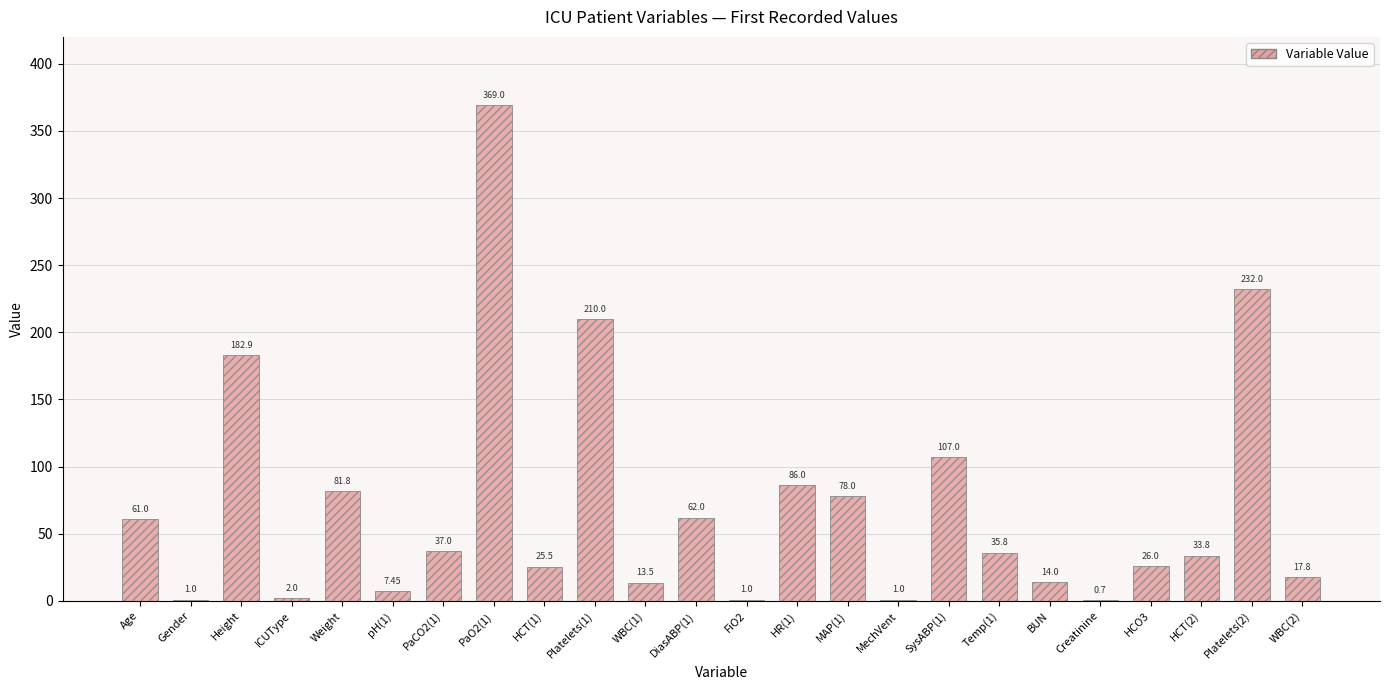

What is the change in value from Height to WBC(1)?

-169.4